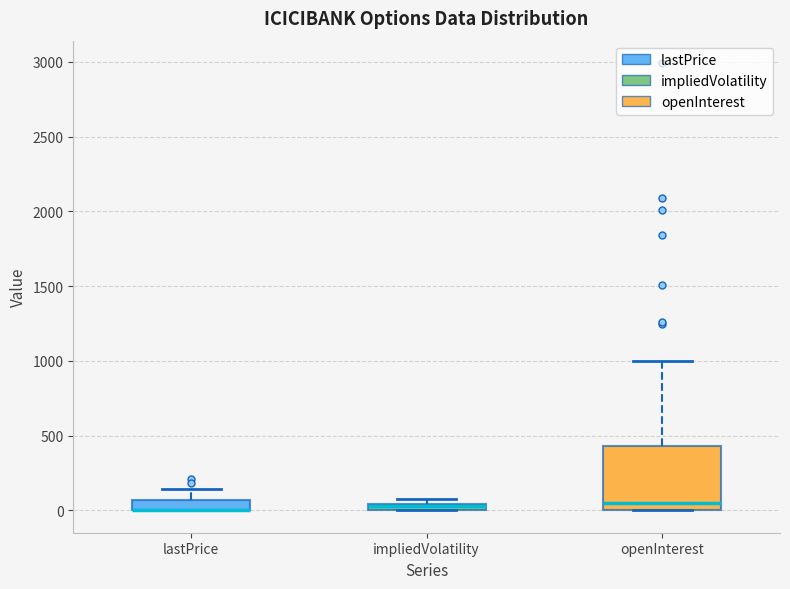

Where is the lower edge of the box for lastPrice on the y-axis? The values are not printed on the chart, so give them approximately, as read against the axis.

0